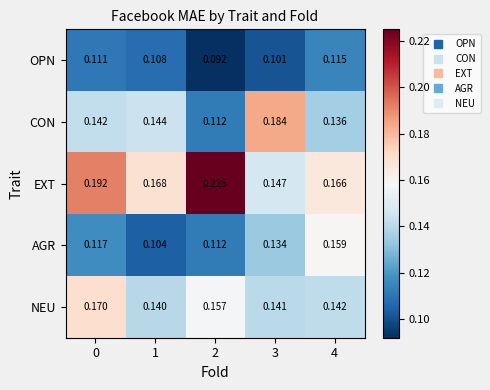

Rank the series at 4 from lowest to highest value.

OPN, CON, NEU, AGR, EXT